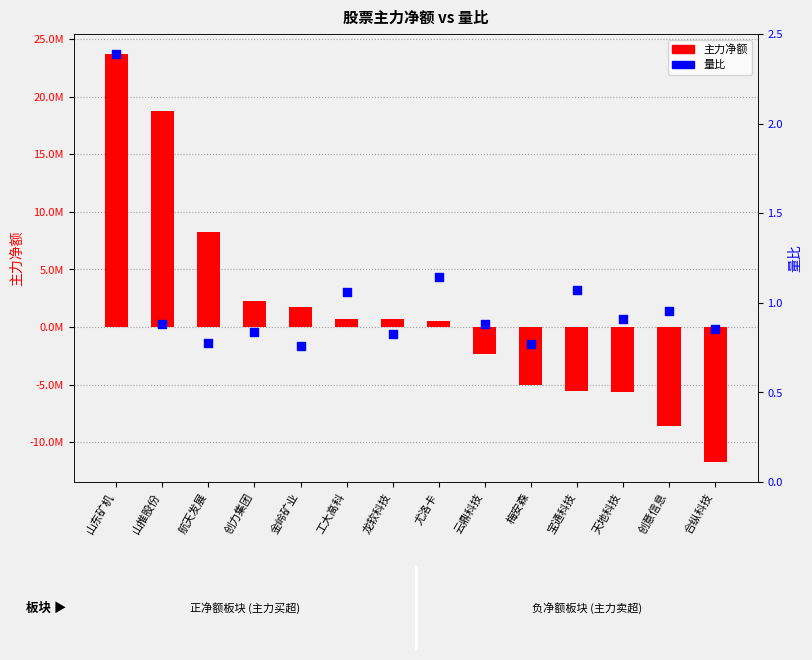

Which series has the widest spread of Y values?

主力净额